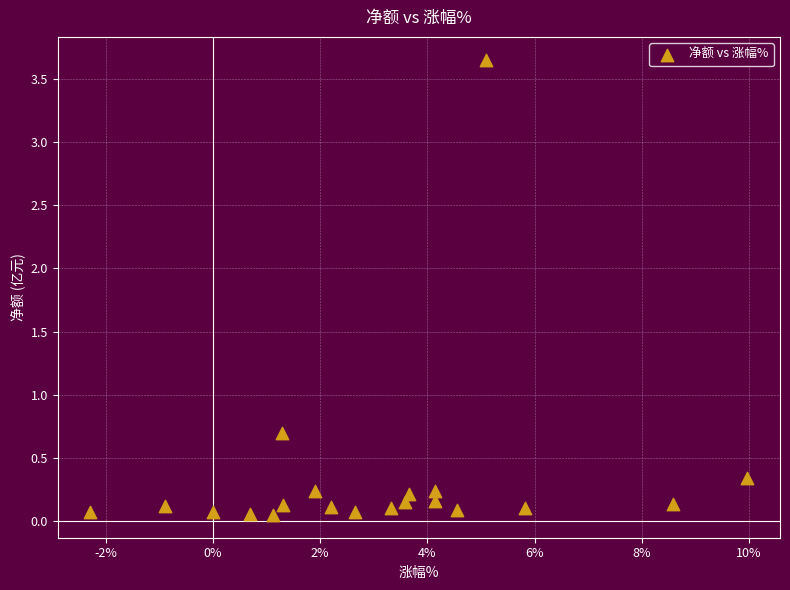

What Y value in the scatter plot is closest to 1?

0.7